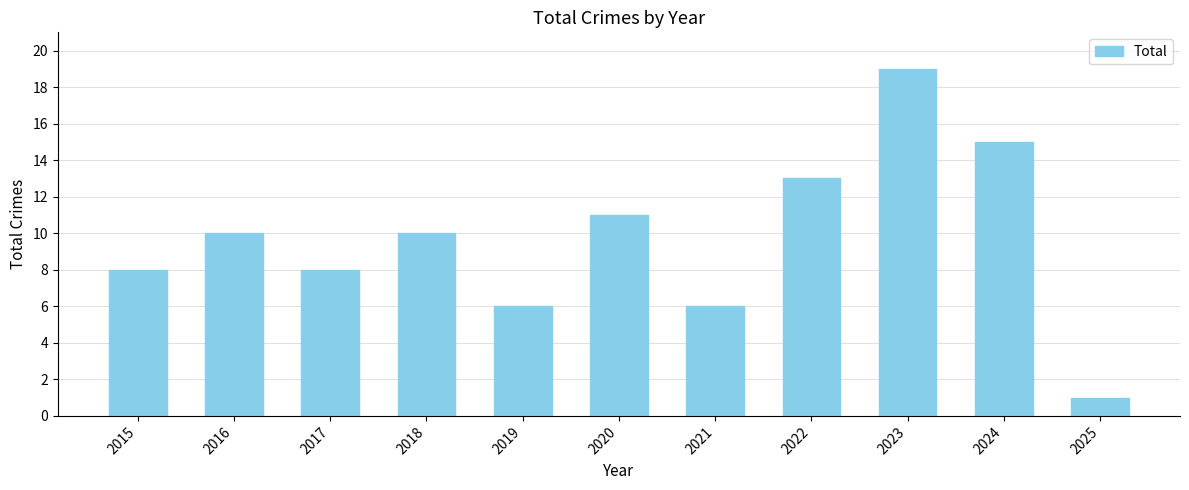

What is the change in value from 2017 to 2018?

+2